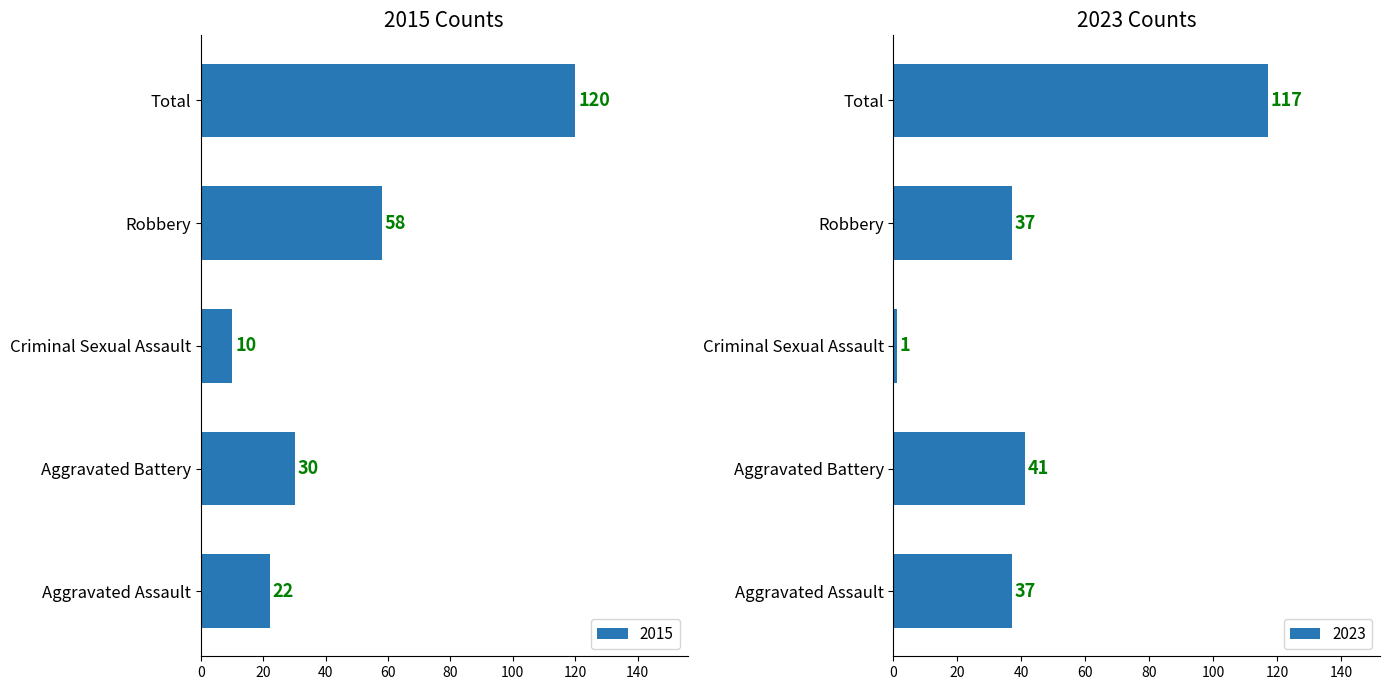

At which label is 2015 closest to 65?

Robbery